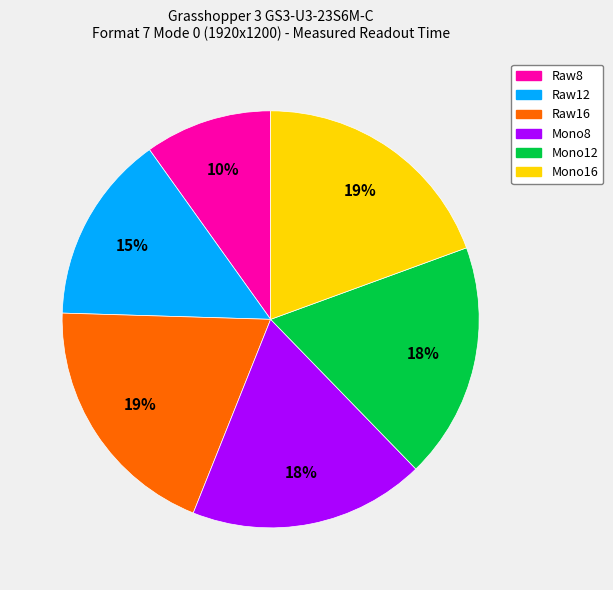

Count the number of slices in the pie.

6